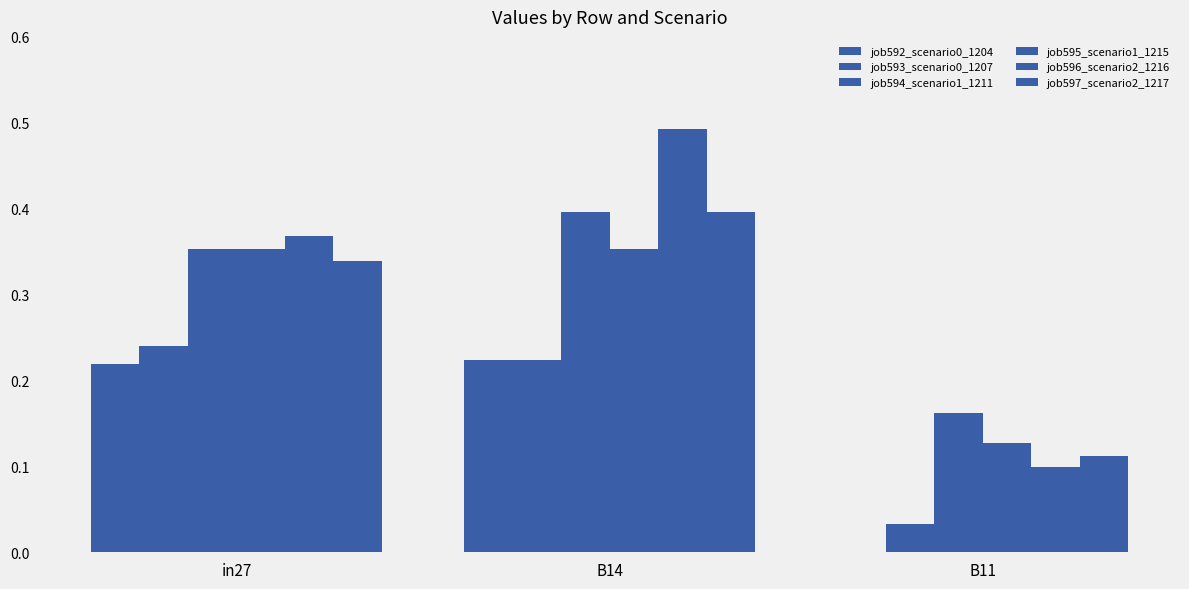

Are the bars horizontal?

No